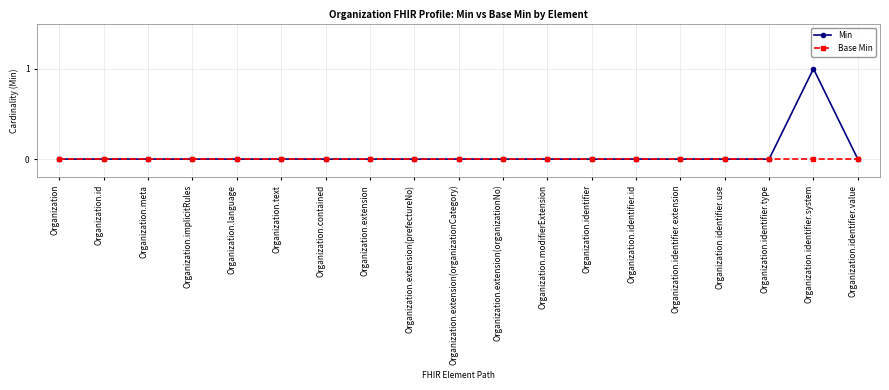

Is it true that Base Min equals 0 at Organization.implicitRules?

True